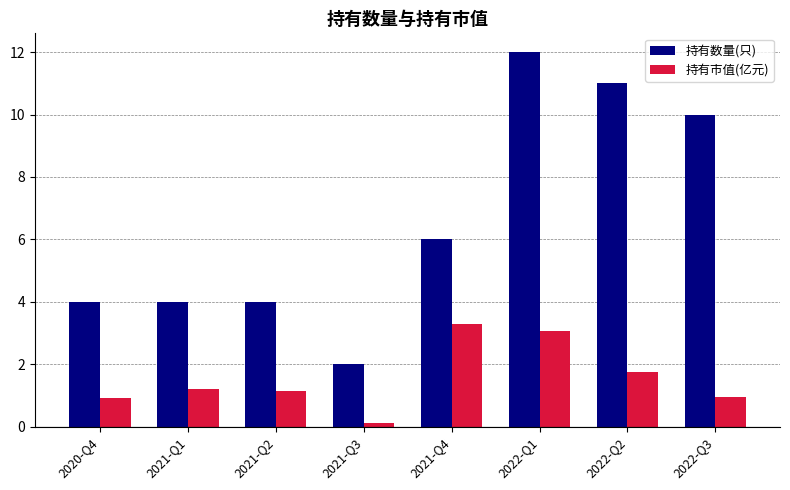

Read the 持有数量(只) value at 2021-Q1.

4.0